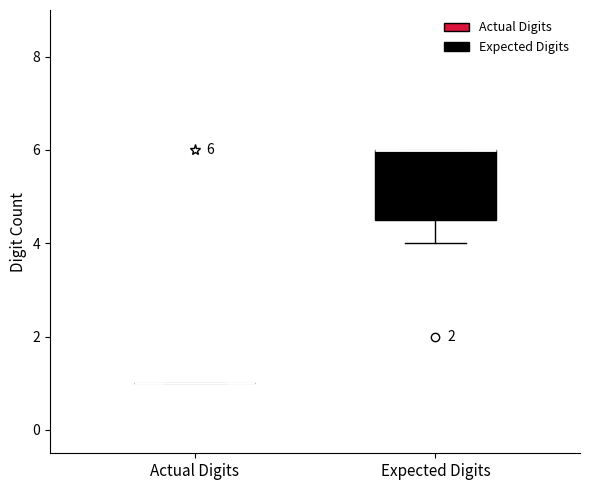

Comparing the boxes themselves (not the whiskers), which one is the tallest?

Expected Digits